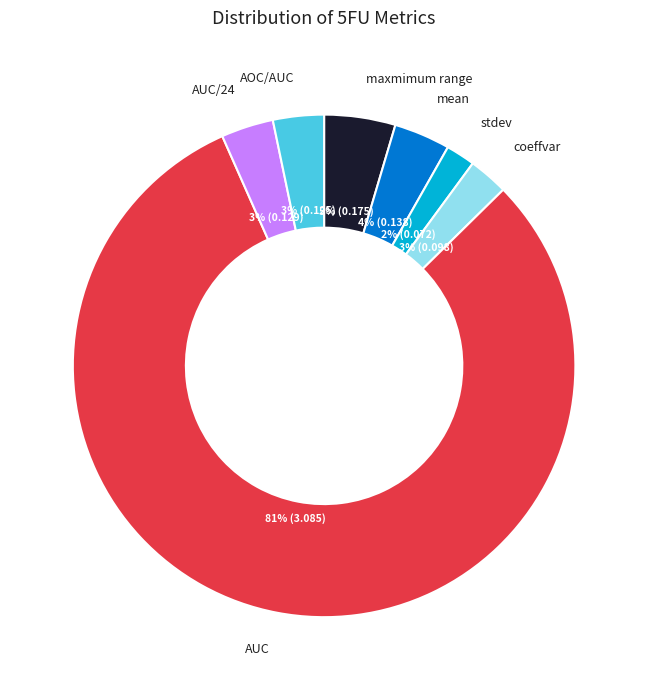

Count the number of slices in the pie.

7